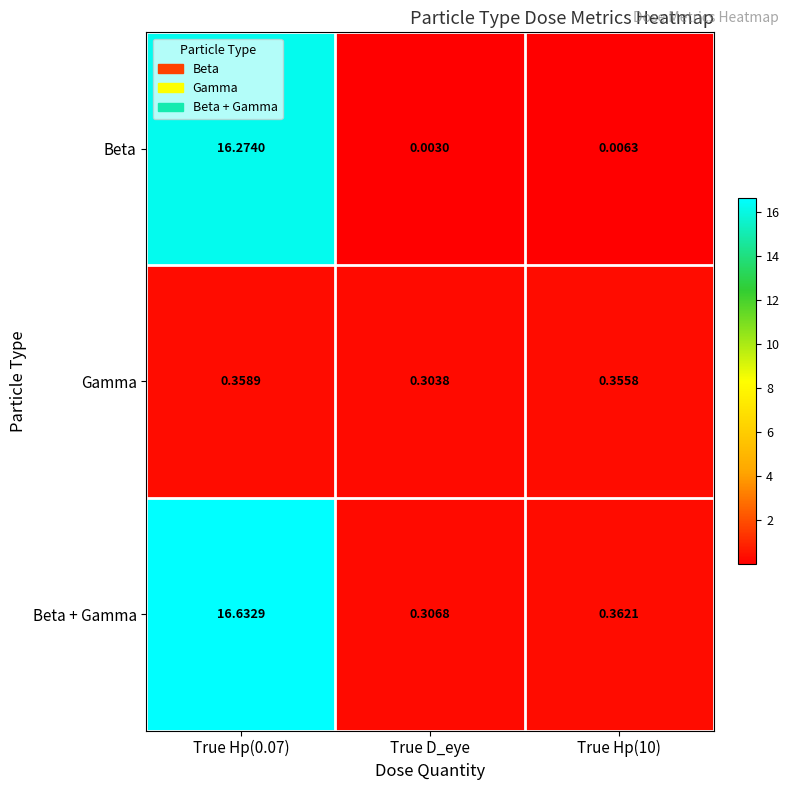

Which series has the largest total across all categories?

Beta + Gamma